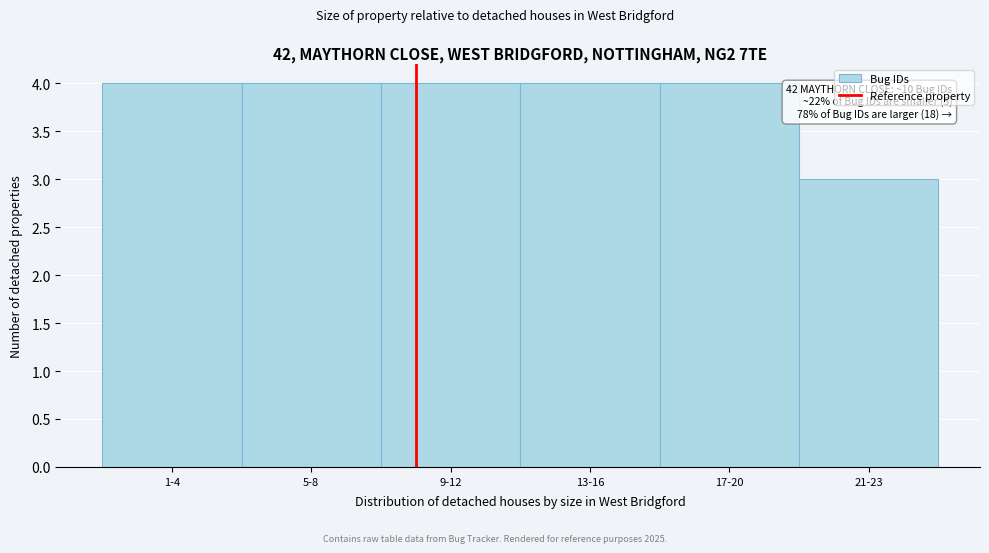

Reading left to right, what are all the values shown in this chart?

1-4=4	5-8=4	9-12=4	13-16=4	17-20=4	21-23=3